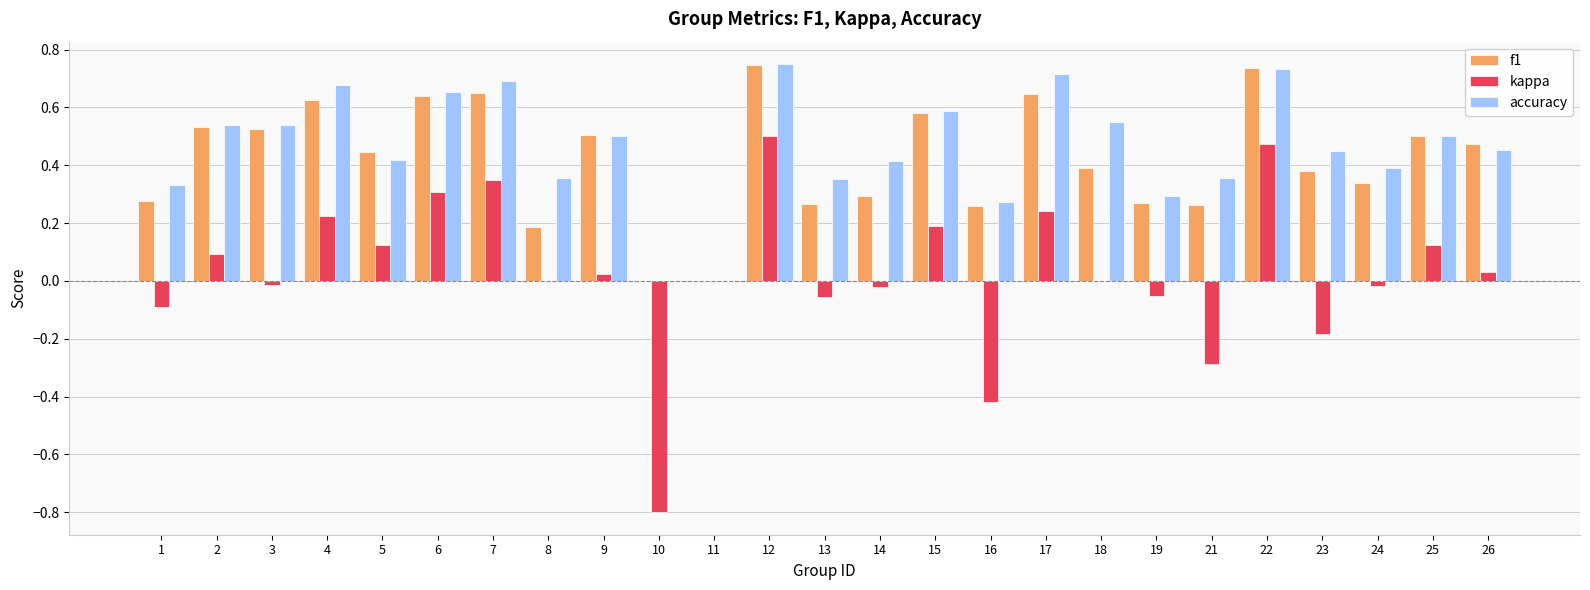

The kappa series shows 0.1 at 25. True or false?

True